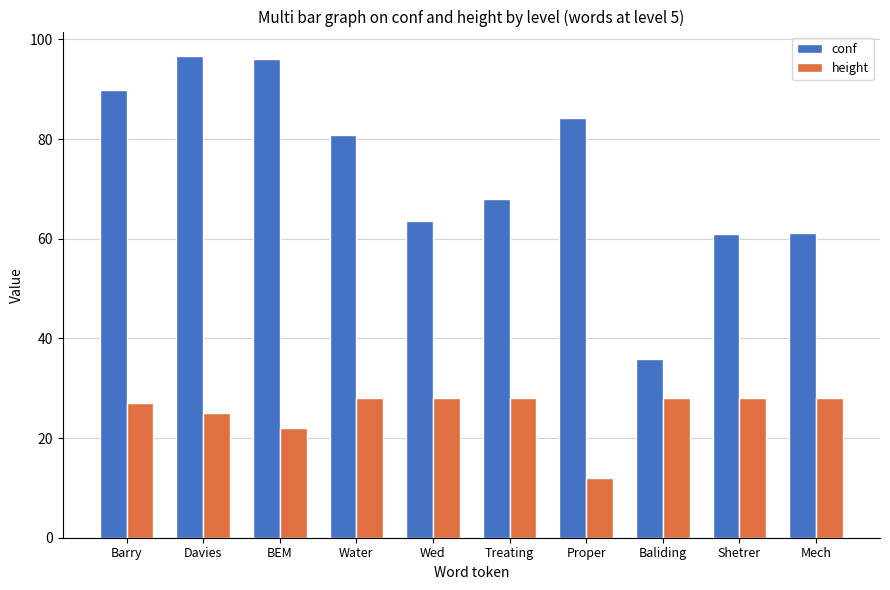

Is it true that height equals 15.6 at Treating?

False